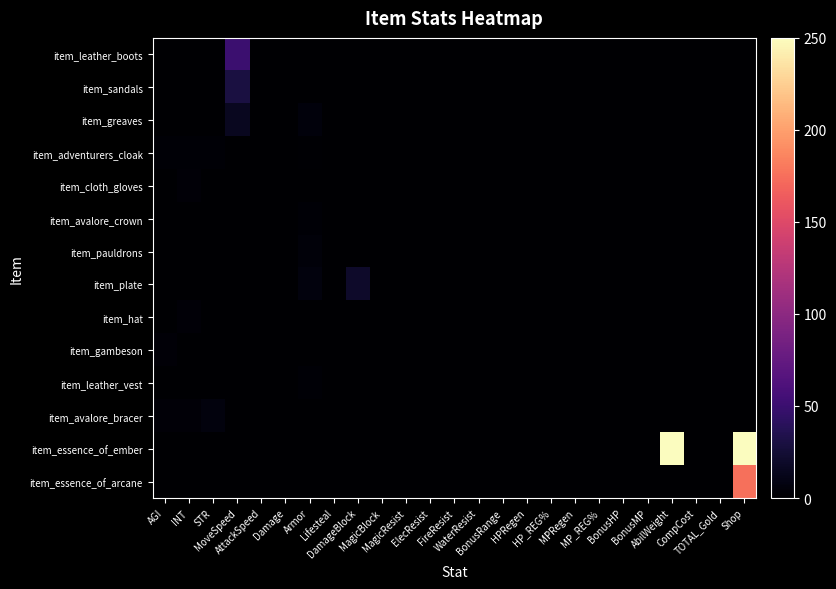

Between WaterResist and AbilWeight, which series saw the biggest shift?

item_essence_of_ember